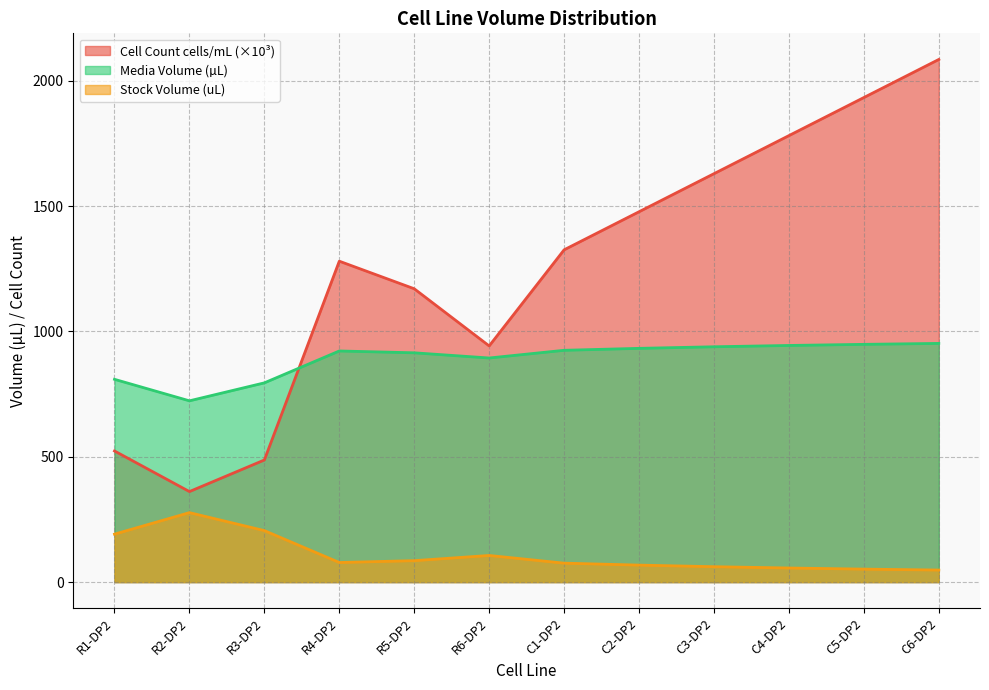

True or false: Stock Volume (uL) has a value of 1410.9 at C3-DP2.

False